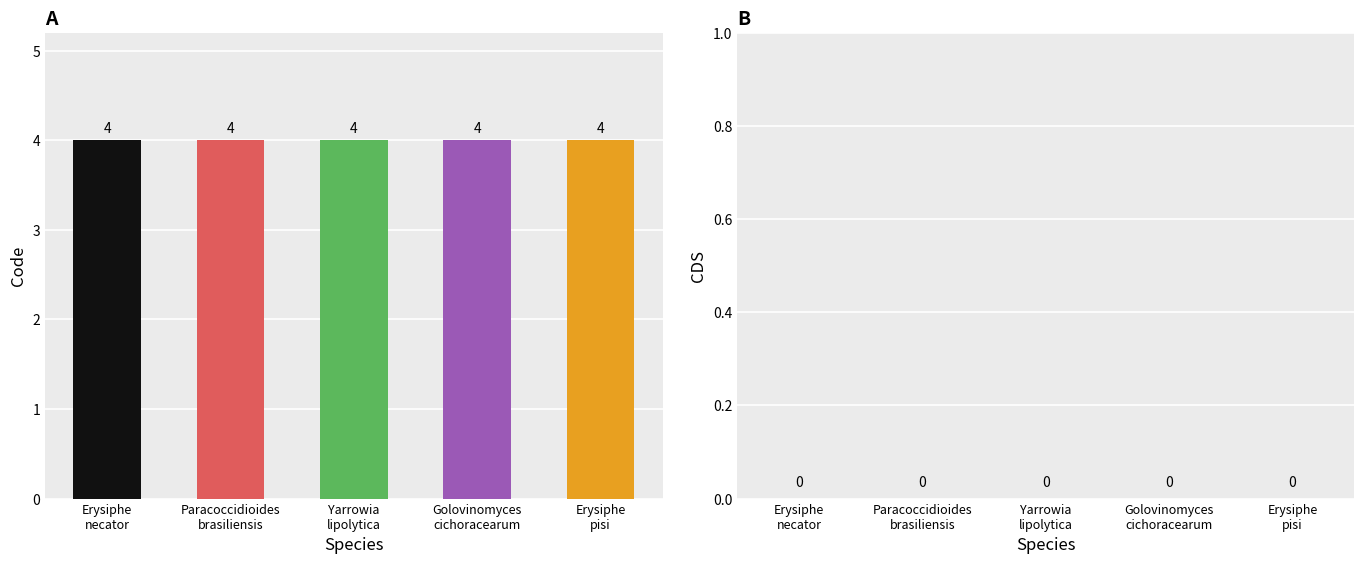

Which series has the largest range (max minus min)?

Code